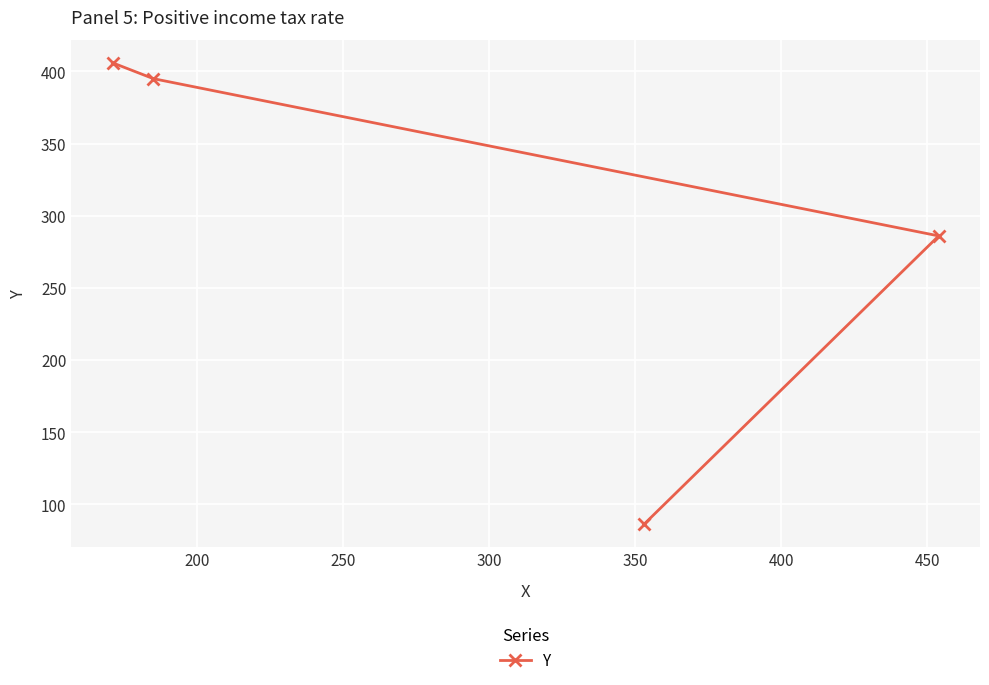

What is the value of the 1st point from the left?

406